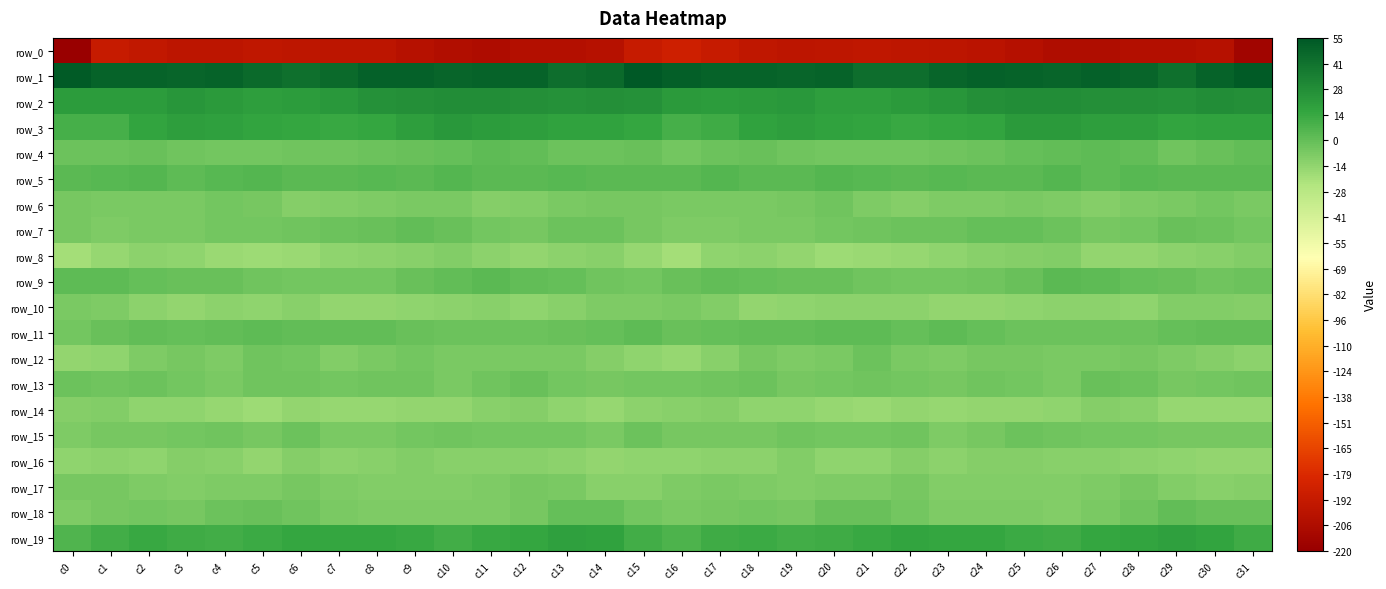

Rank the categories by row_0 value from lowest to highest.

c0, c31, c11, c26, c27, c10, c12, c28, c13, c29, c25, c14, c30, c9, c24, c19, c8, c23, c3, c4, c7, c20, c22, c6, c5, c18, c21, c2, c1, c15, c17, c16